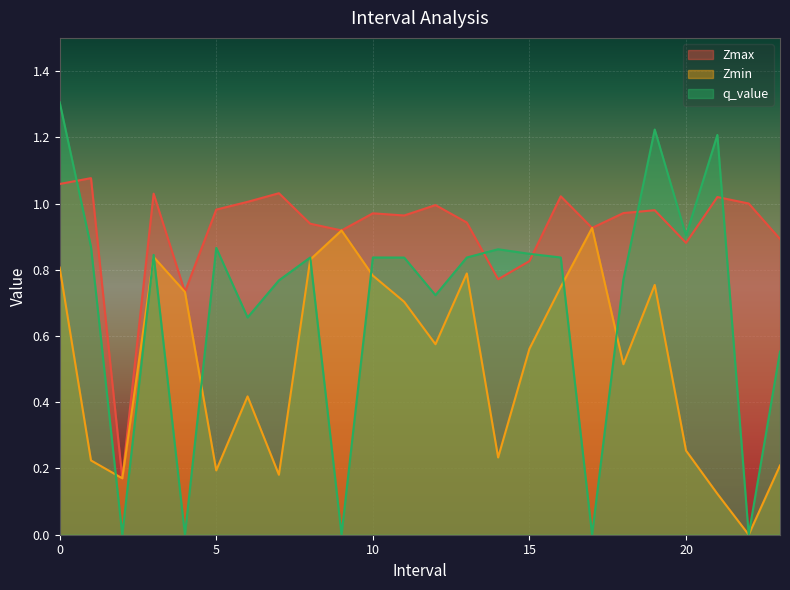

Read the q_value value at 0.

1.3